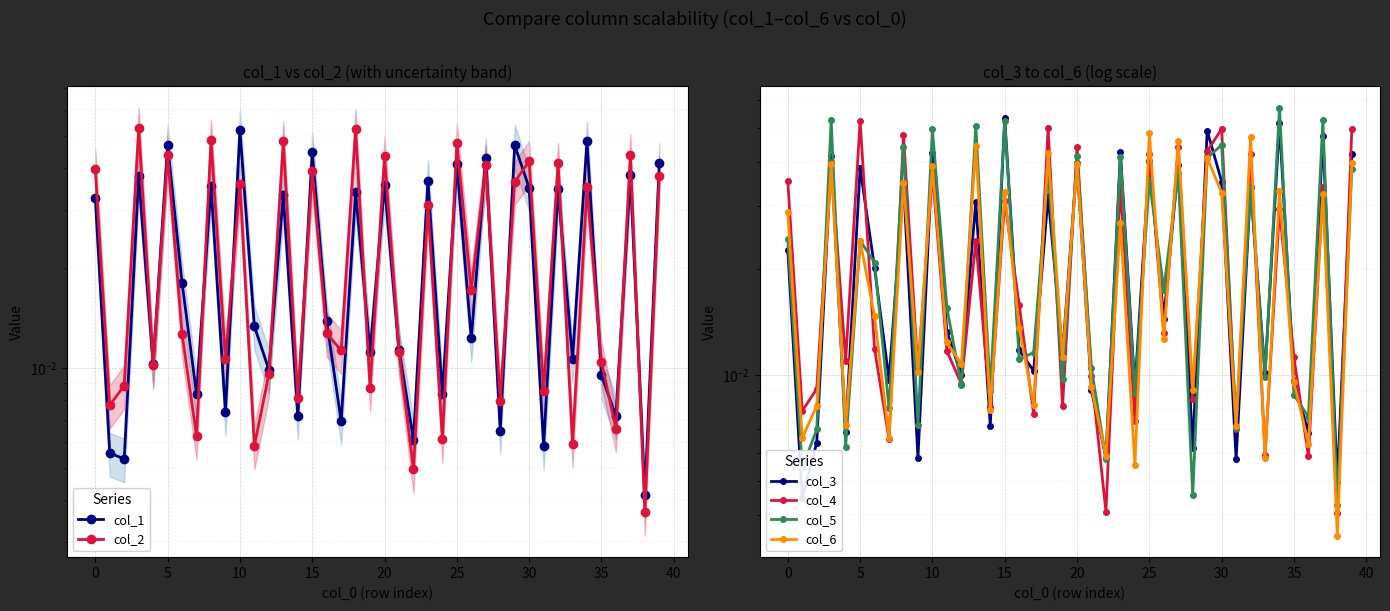

Is this an area chart (filled region under the line)?

No